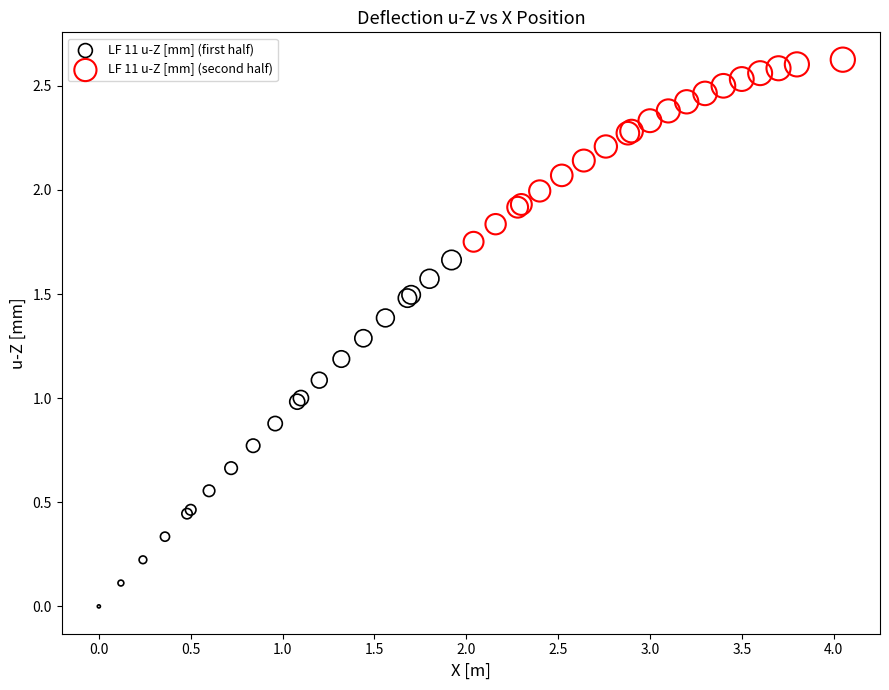

Which series has the largest Y range (max minus min)?

LF 11 u-Z [mm] (first half)